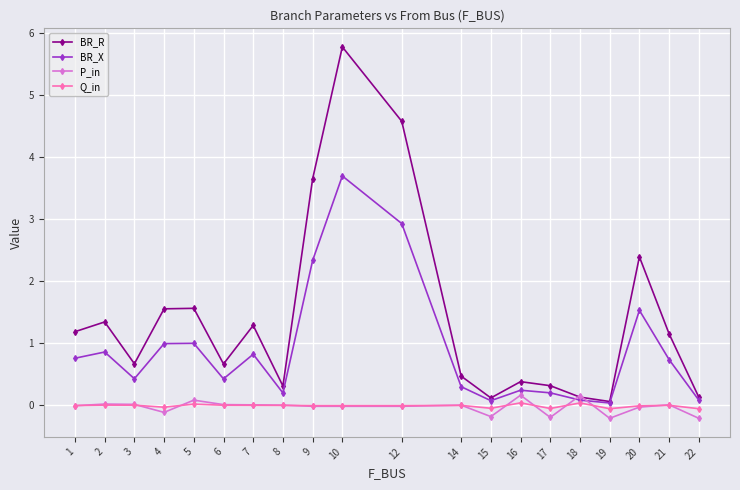

What is the difference between the maximum and minimum values in the BR_X series?

3.7